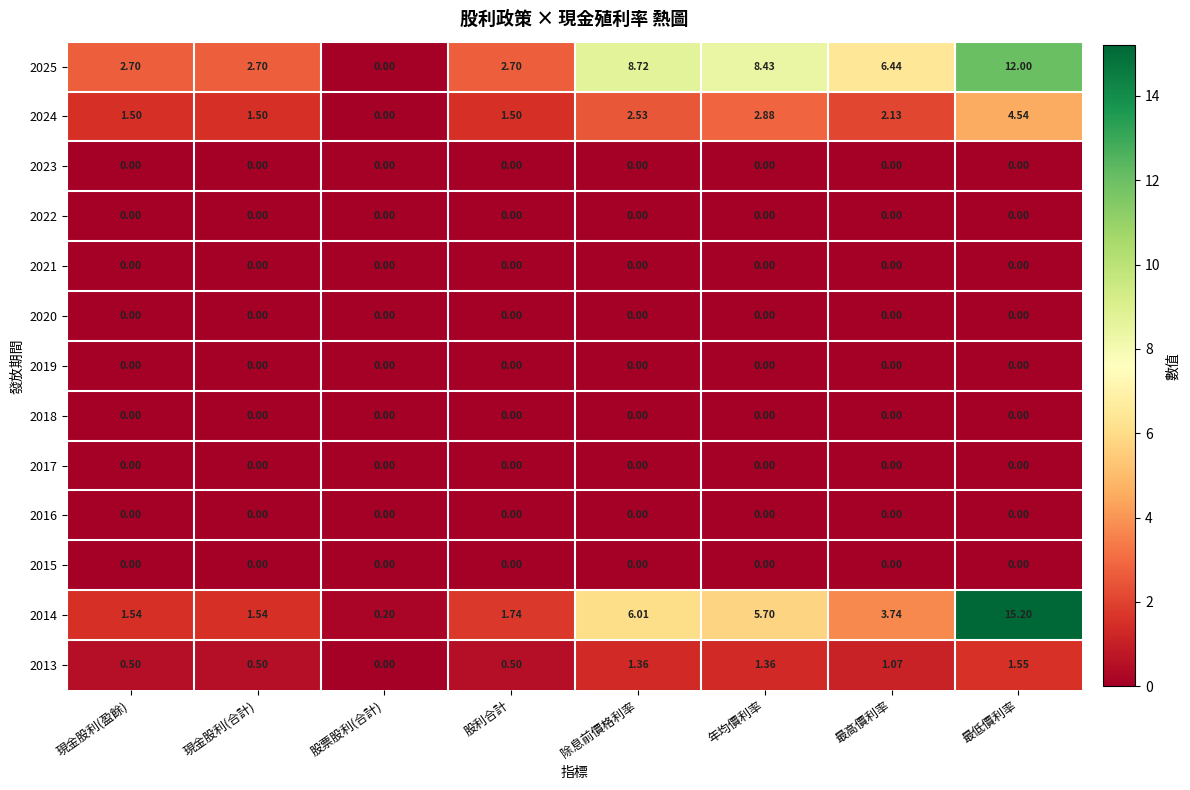

What is the total value across all series at 股票股利(合計)?

0.2